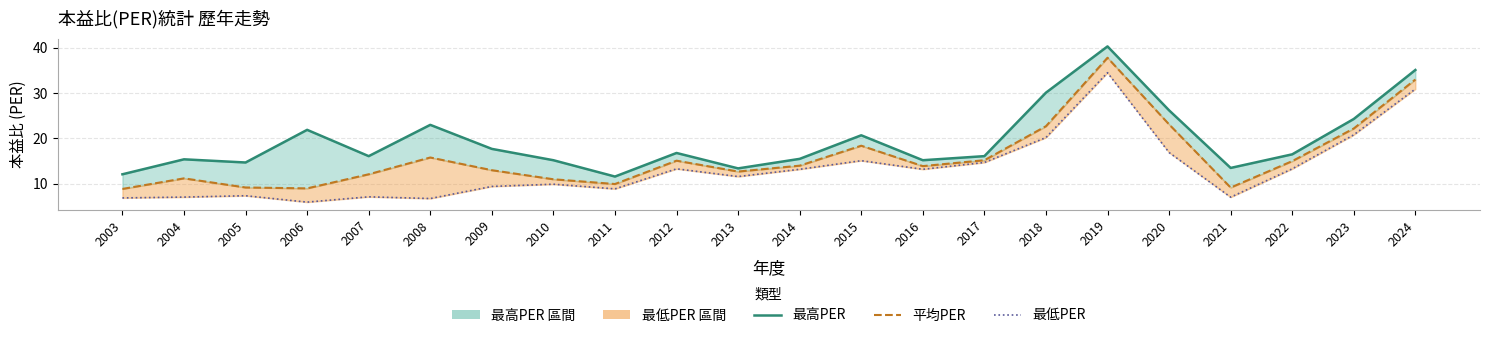

True or false: 最高PER has more than 1 interior local peaks.

True